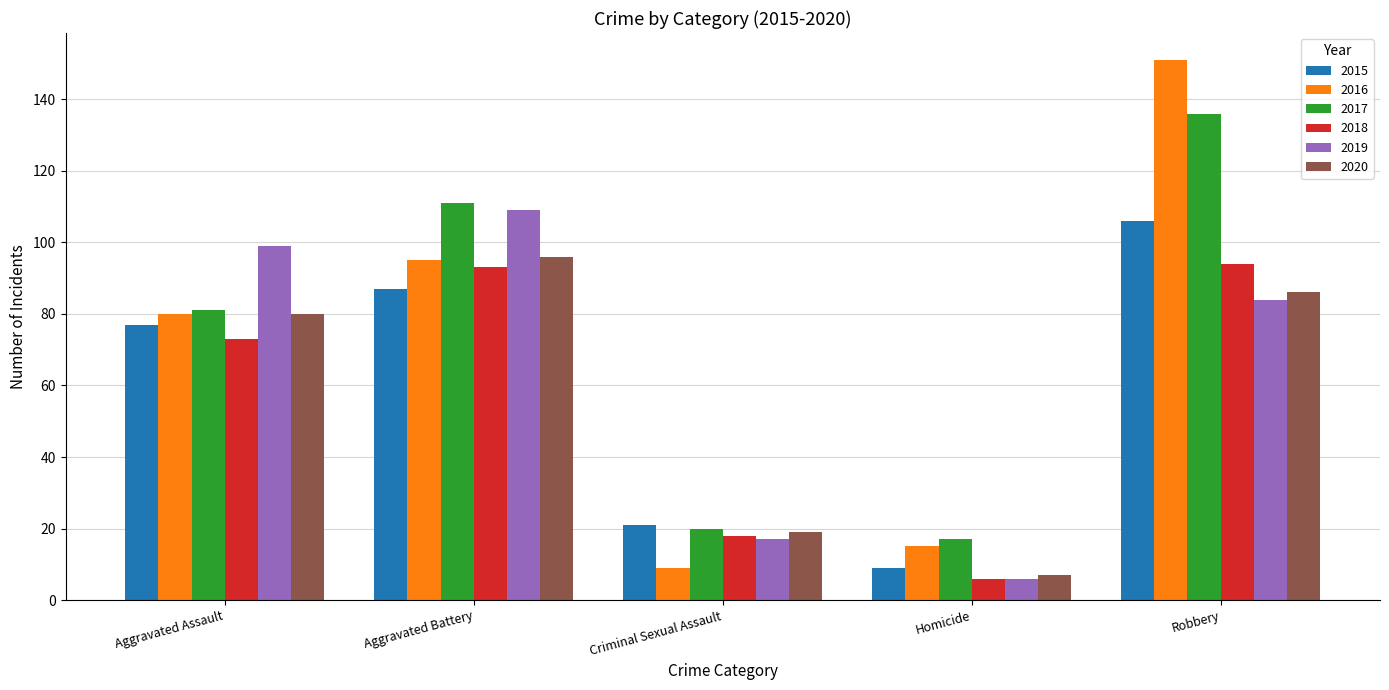

What is the difference between the maximum and second lowest values in the 2020 series?

77